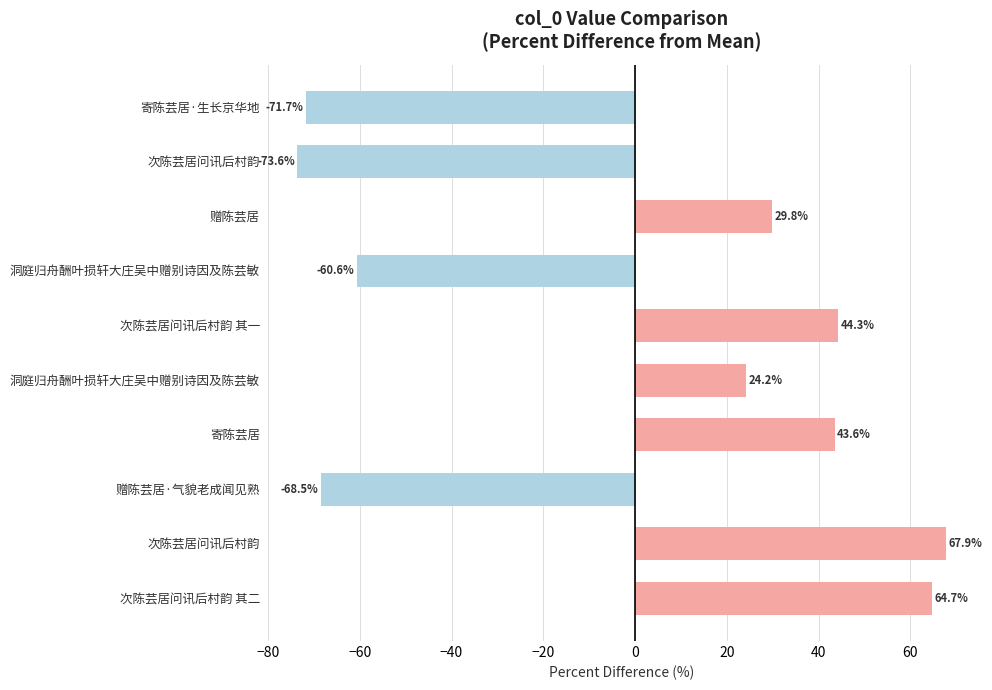

Count the number of values greater than 29.

5